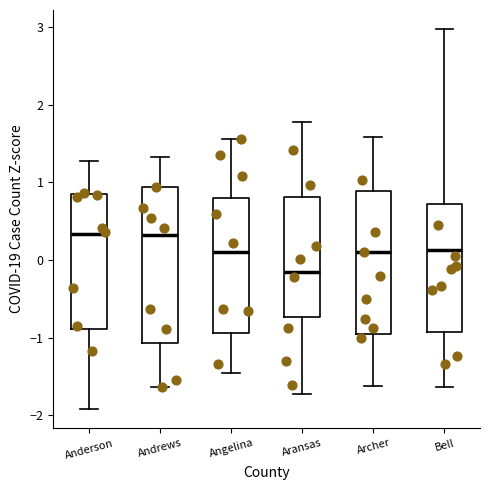

Reading left to right, transcribe this box plot: for each box, give where its median line is, the range the box spans, and where its two whiskers end, as read against the y-axis. The values are not printed on the chart, so give them approximately, as read against the axis.

Anderson: median 0.3, box -0.9 to 0.8, whiskers -1.9 to 1.3
Andrews: median 0.3, box -1.1 to 0.9, whiskers -1.6 to 1.3
Angelina: median 0.1, box -0.9 to 0.8, whiskers -1.4 to 1.6
Aransas: median -0.2, box -0.7 to 0.8, whiskers -1.7 to 1.8
Archer: median 0.1, box -1.0 to 0.9, whiskers -1.6 to 1.6
Bell: median 0.1, box -0.9 to 0.7, whiskers -1.6 to 3.0